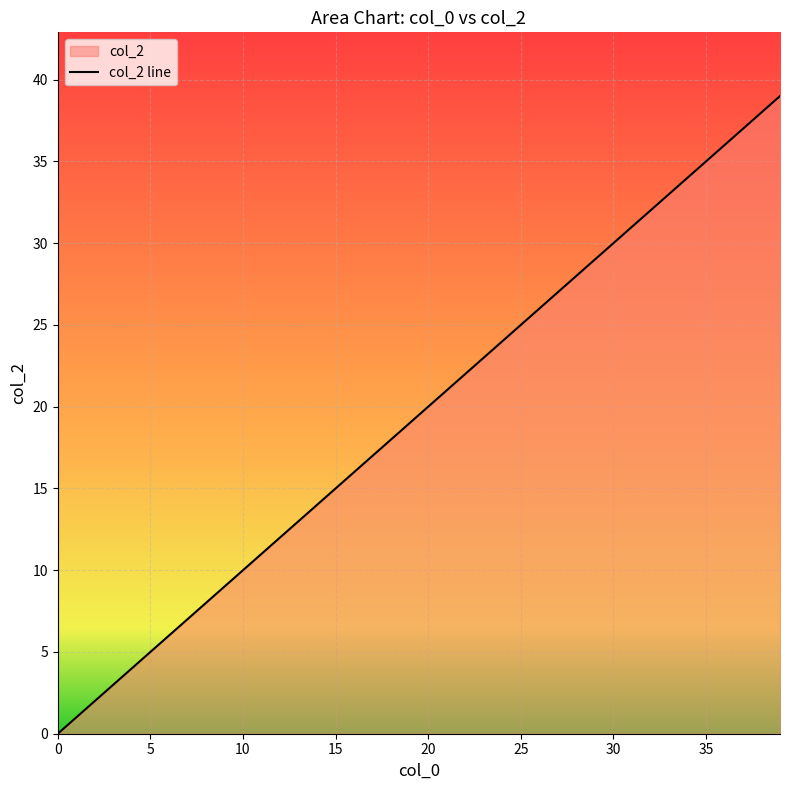

What is the average value?

19.5